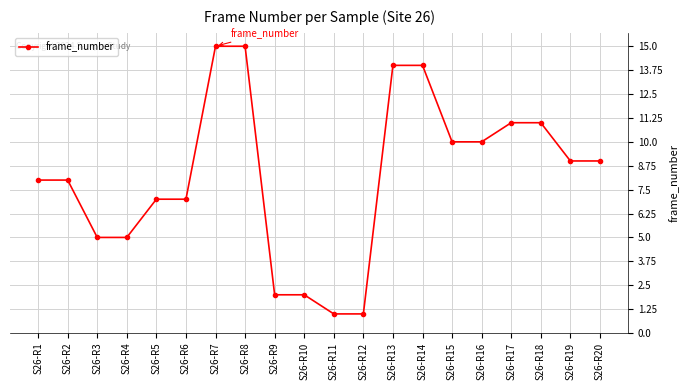

Reading left to right, what are all the values shown in this chart?

S26-R1=8	S26-R2=8	S26-R3=5	S26-R4=5	S26-R5=7	S26-R6=7	S26-R7=15	S26-R8=15	S26-R9=2	S26-R10=2	S26-R11=1	S26-R12=1	S26-R13=14	S26-R14=14	S26-R15=10	S26-R16=10	S26-R17=11	S26-R18=11	S26-R19=9	S26-R20=9